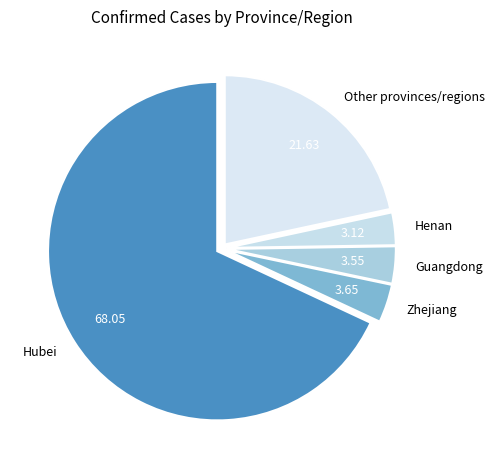

Approximately how many times larger is the value at Guangdong compared to Zhejiang?

1.0